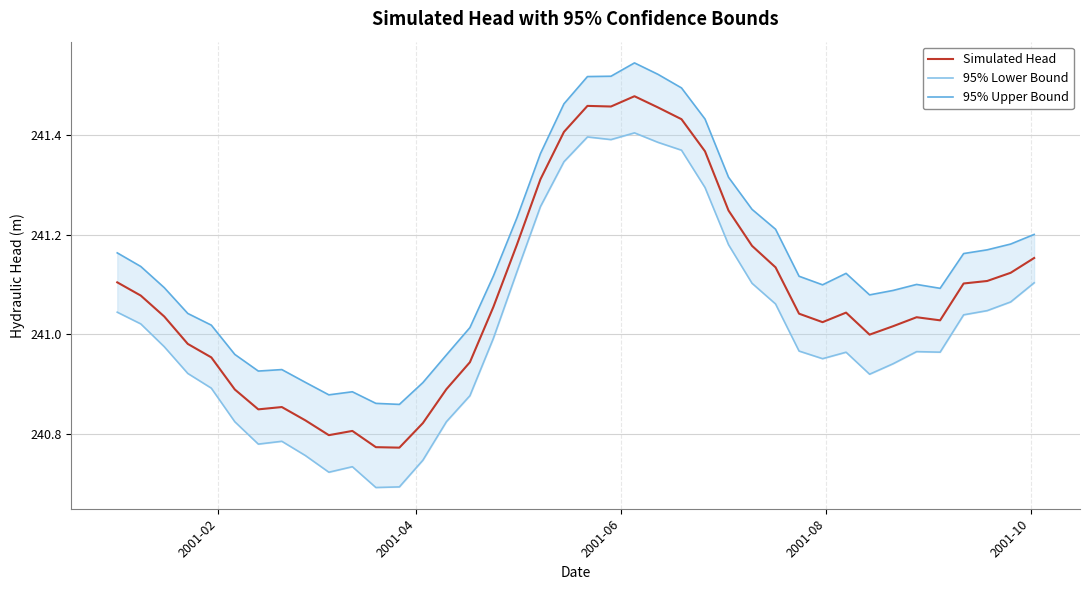

What is the difference between the maximum and minimum values in the 95% Upper Bound series?

0.7